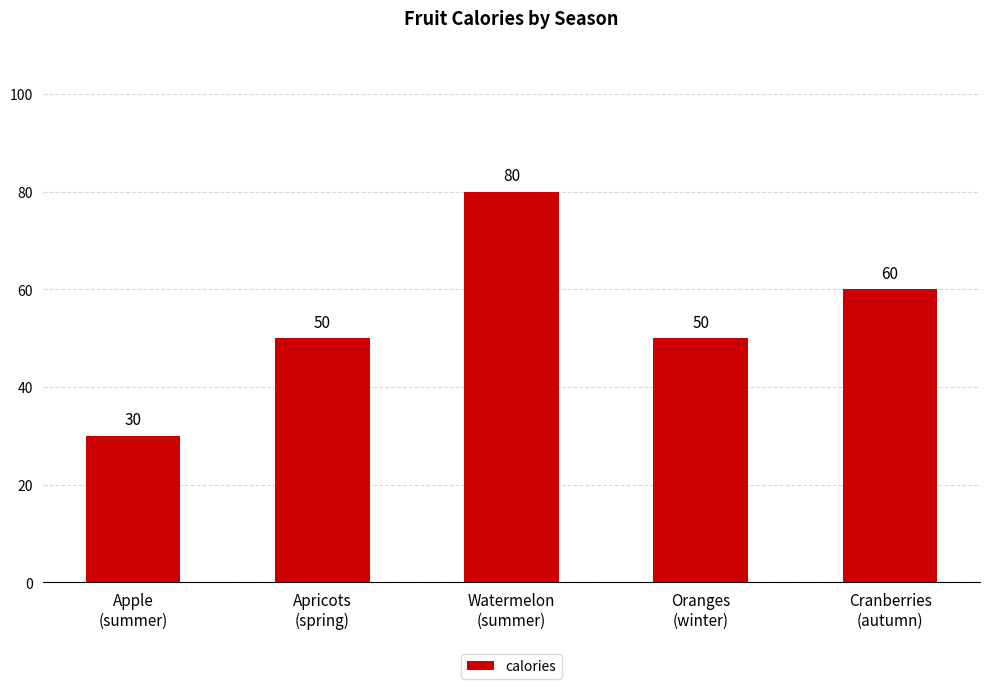

How many categories are shown in the chart?

5